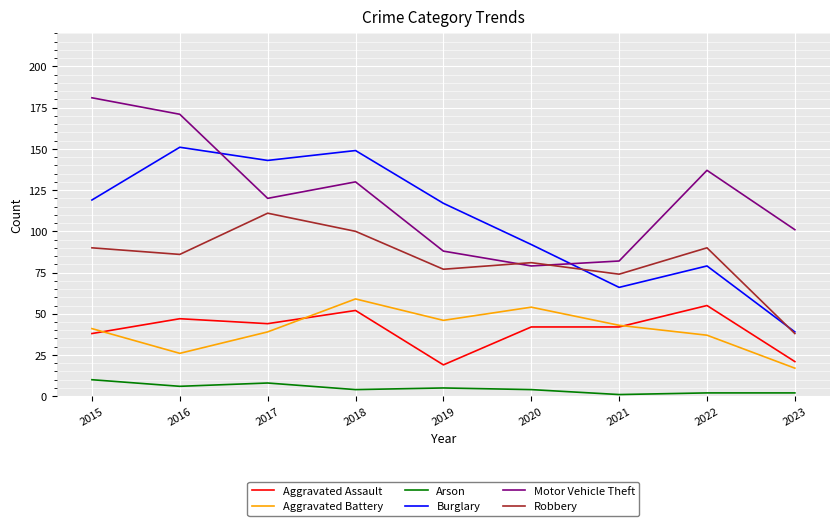

True or false: Aggravated Assault and Motor Vehicle Theft cross at least once.

False